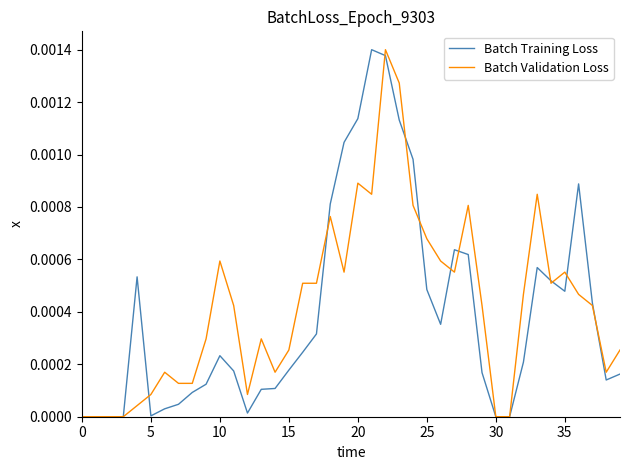

True or false: Batch Validation Loss has more than 0 points higher than both neighbors.

True